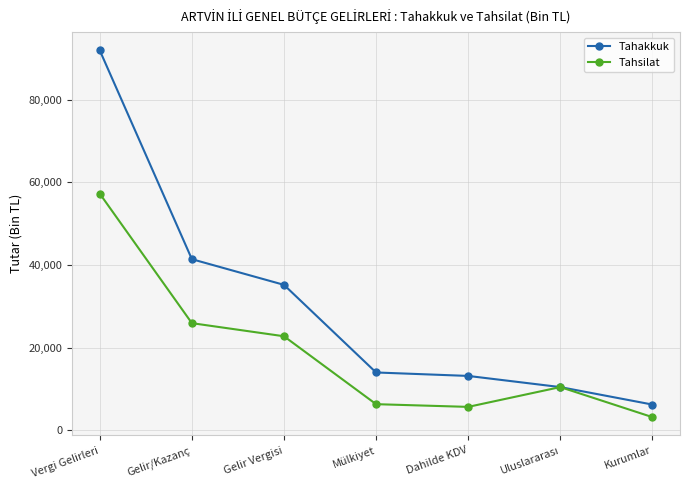

What is the difference between the maximum and minimum values in the Tahakkuk series?

85661